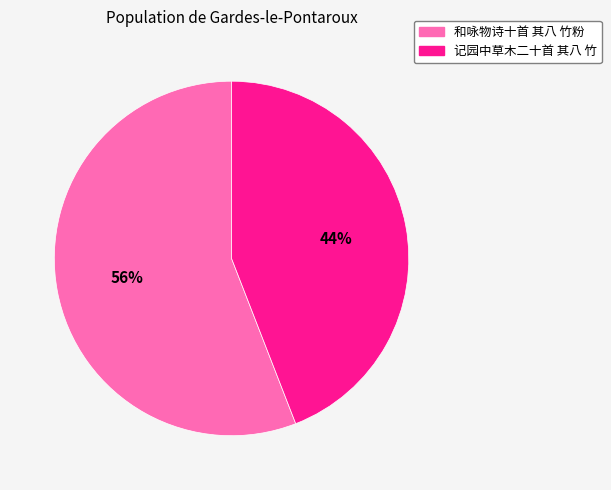

How many slices are in this pie chart?

2